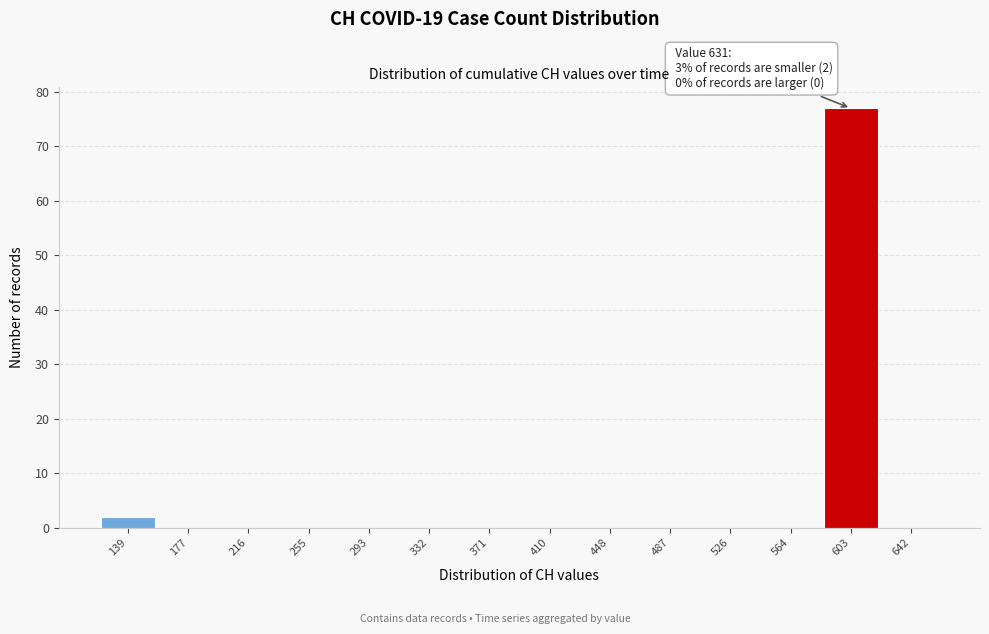

Reading right to left, extract all data points from this chart.

642=0	603=77	564=0	526=0	487=0	448=0	410=0	371=0	332=0	293=0	255=0	216=0	177=0	139=2